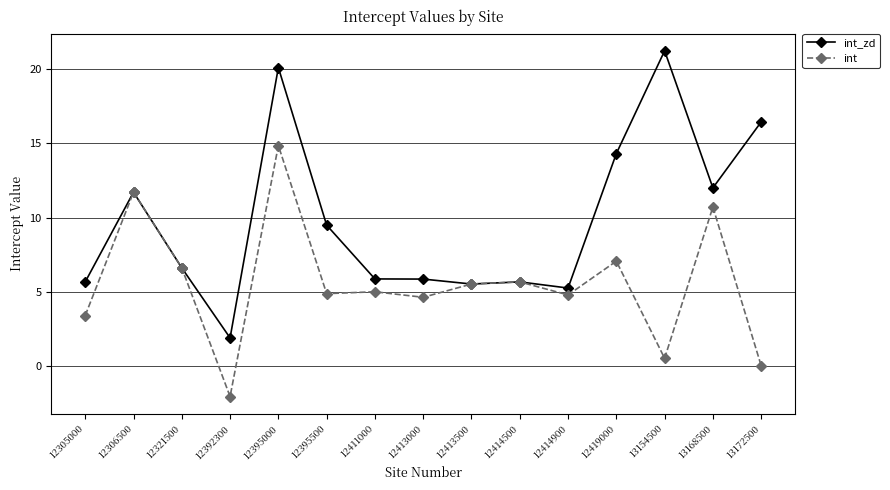

What value does the int_zd series have at 12305000?

5.7